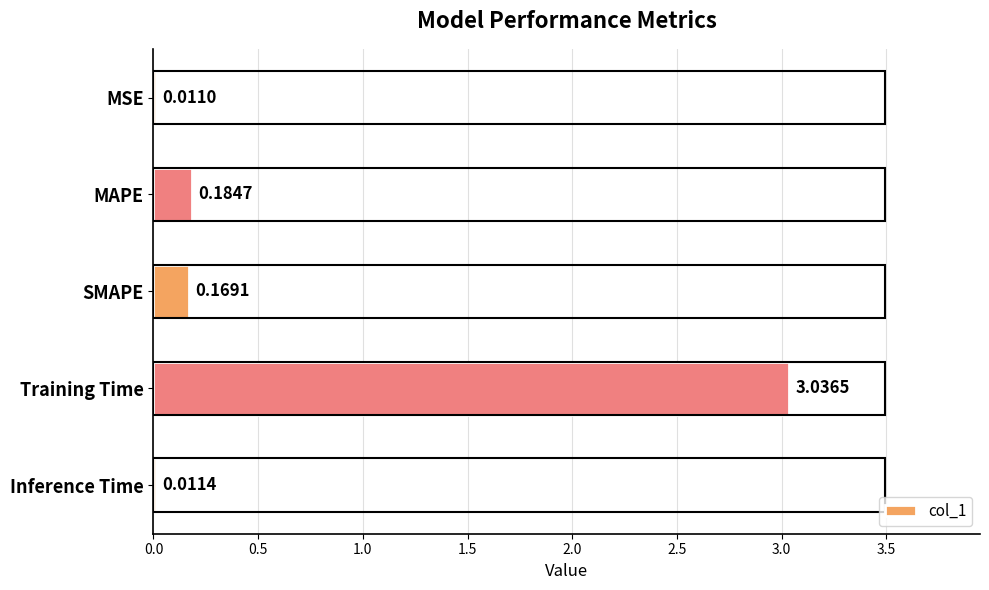

At which category does the chart reach its peak across all series?

Training Time